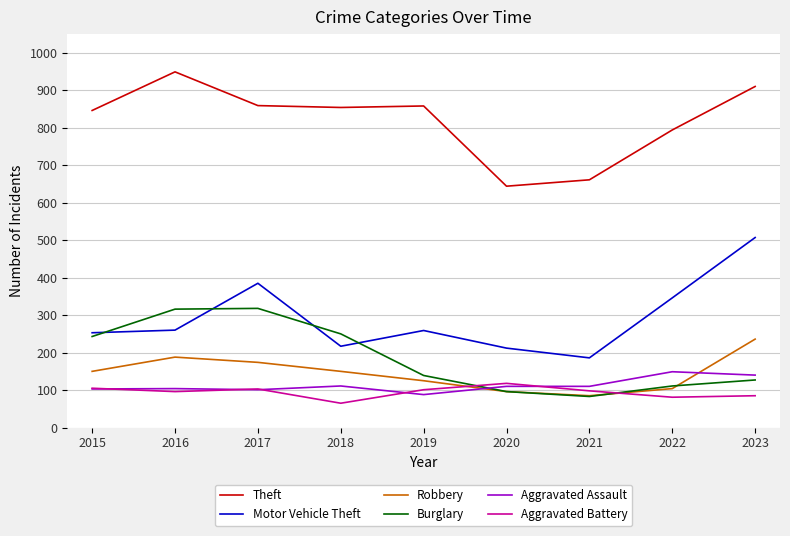

True or false: Aggravated Assault has a value of 153 at 2017.

False